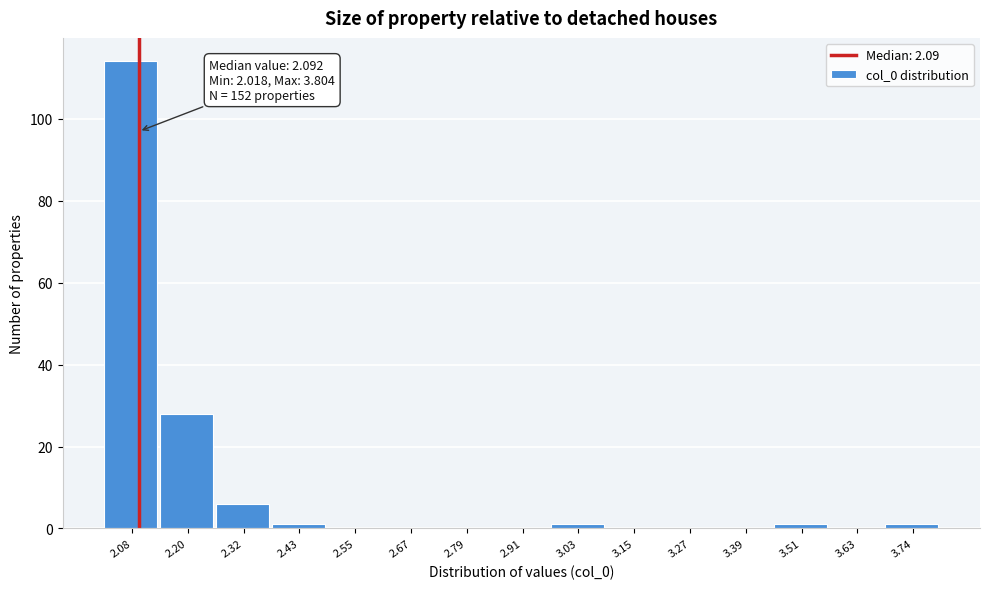

Which range on the x-axis has the tallest bar?

2.02 to 2.14